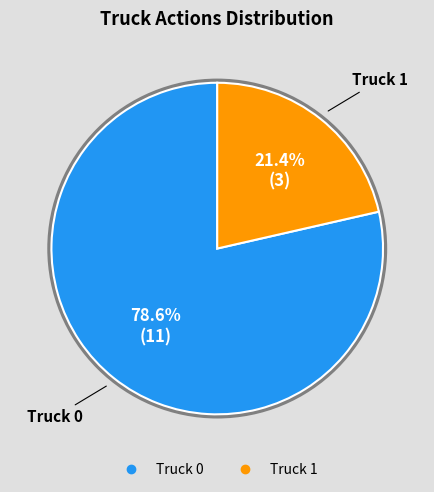

Between Truck 1 and Truck 0, which is larger?

Truck 0